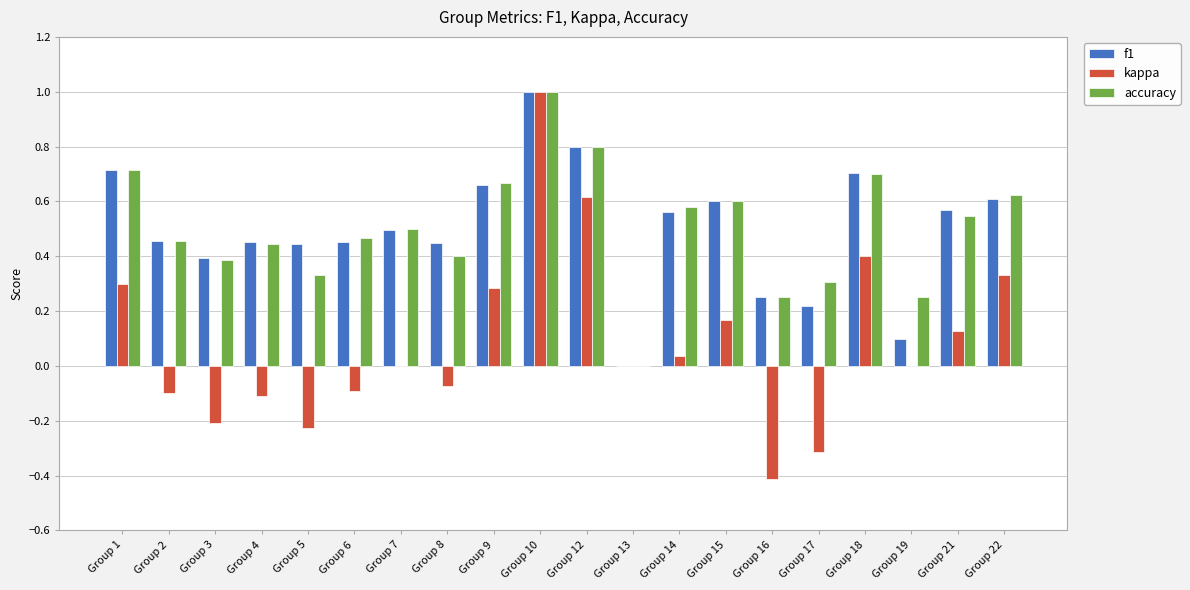

How many groups of bars are there?

20